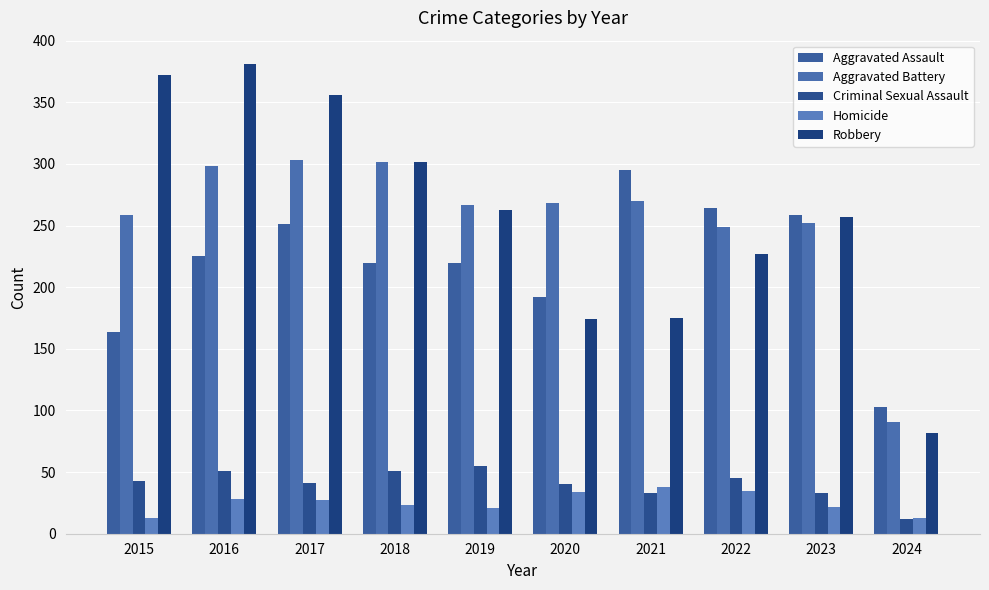

What is the value of the Aggravated Battery bar at the 4th from the left?

302